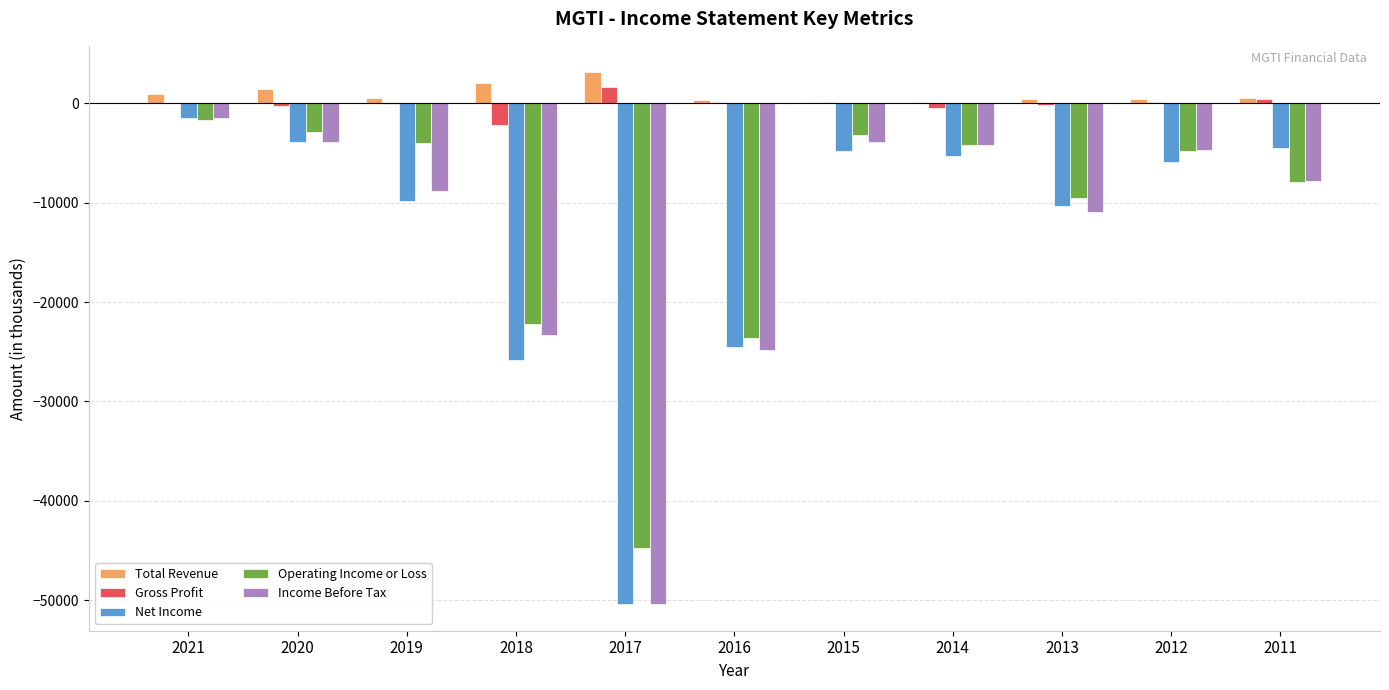

What is the sum of the Income Before Tax values at 2014 and 2019?

-13000